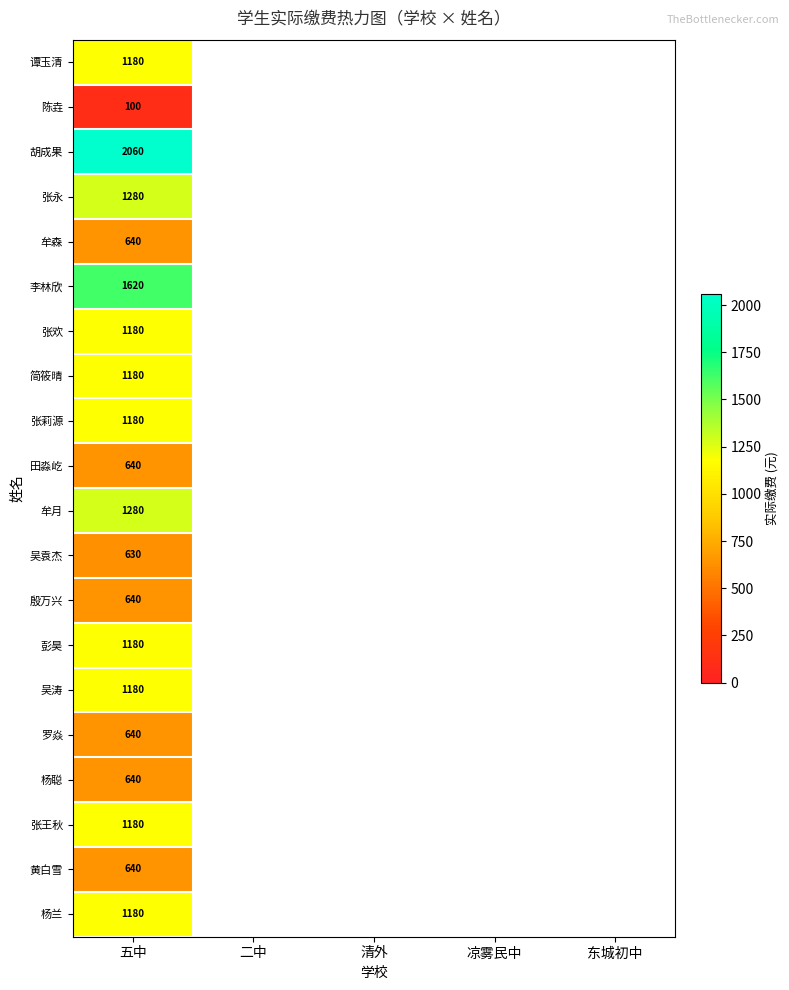

True or false: 田淼屹 has a value of 640 at 五中.

True